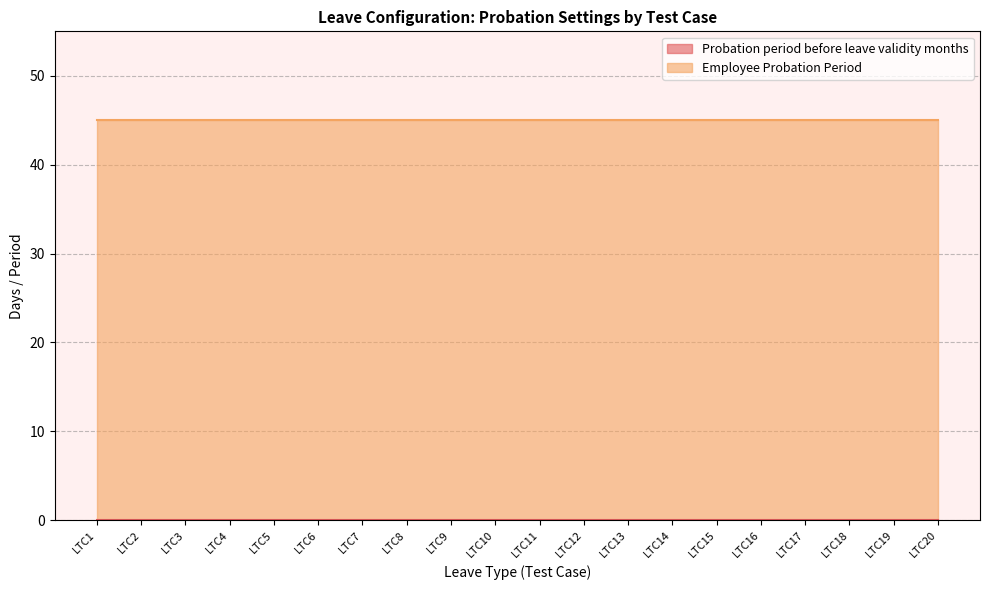

True or false: Employee Probation Period has a value of 30 at LTC15.

False